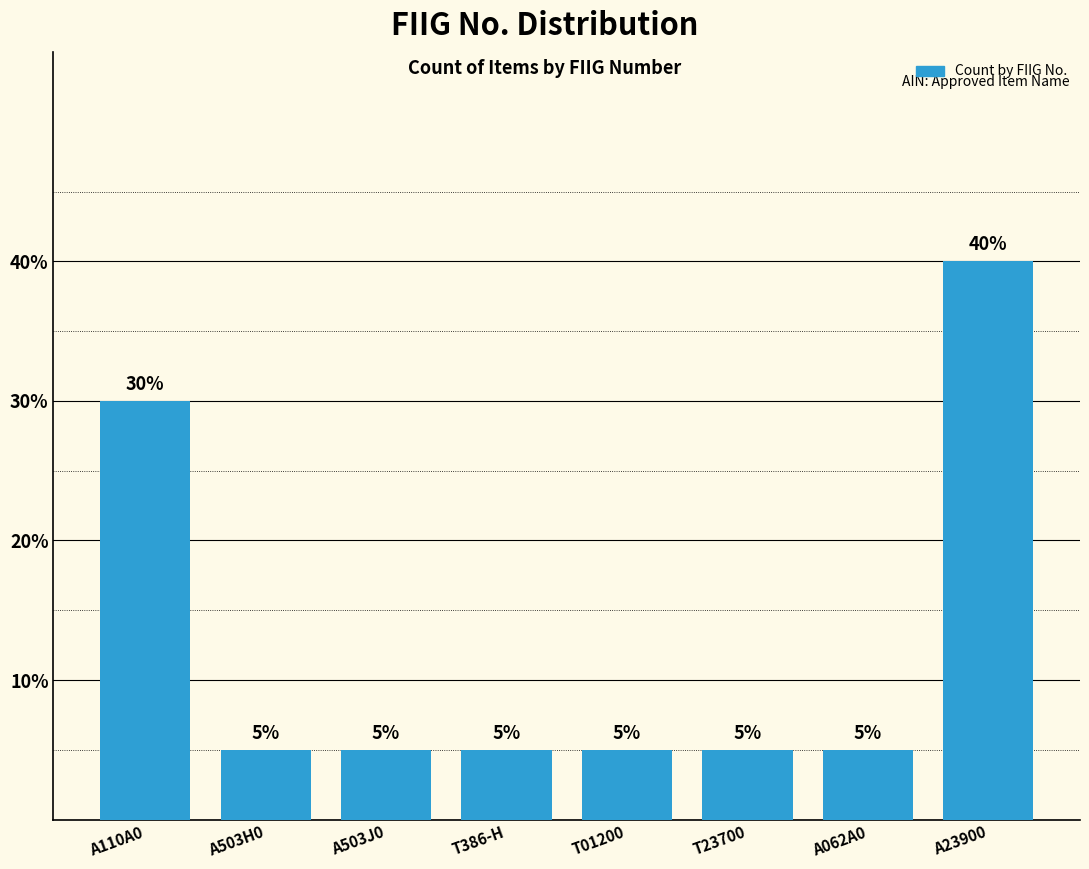

What is the difference between the second highest and second lowest values?

25